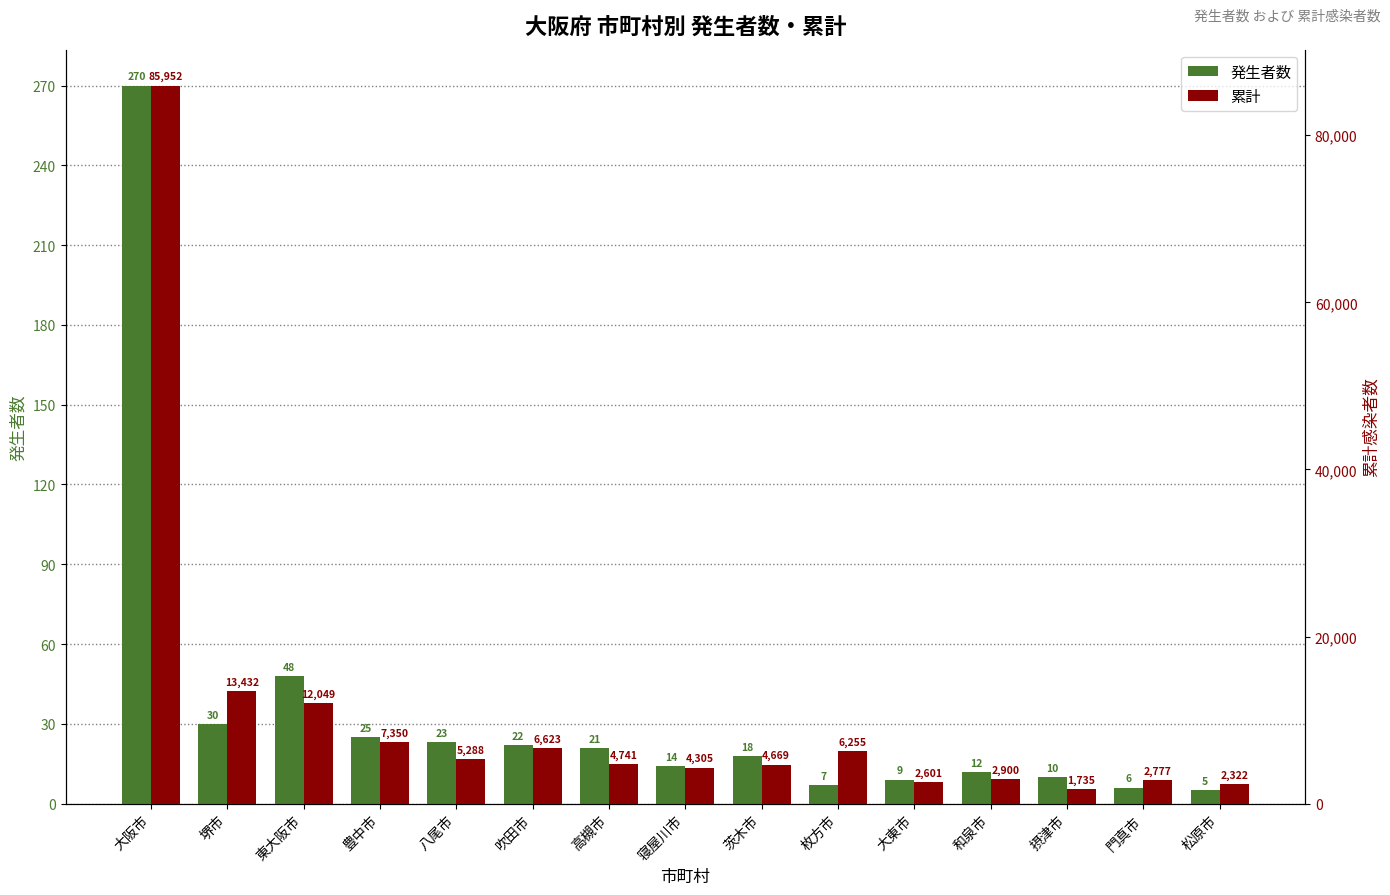

What are all the series names shown in the legend?

発生者数, 累計